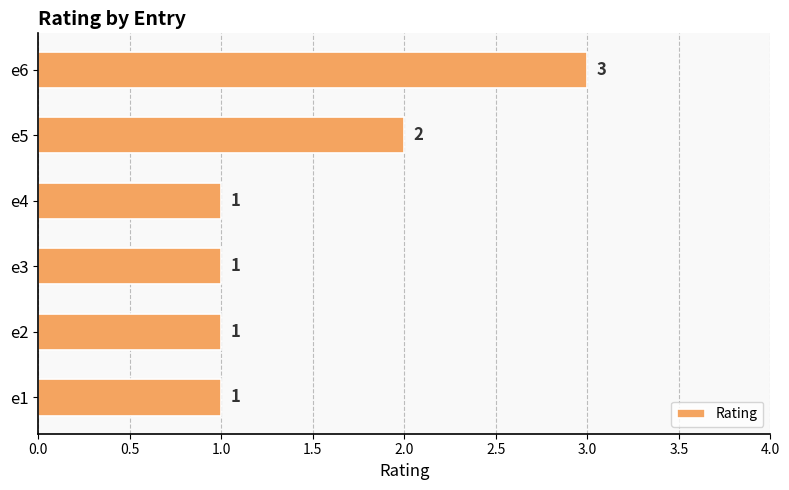

The chart shows a value of 2 at e6. True or false?

False